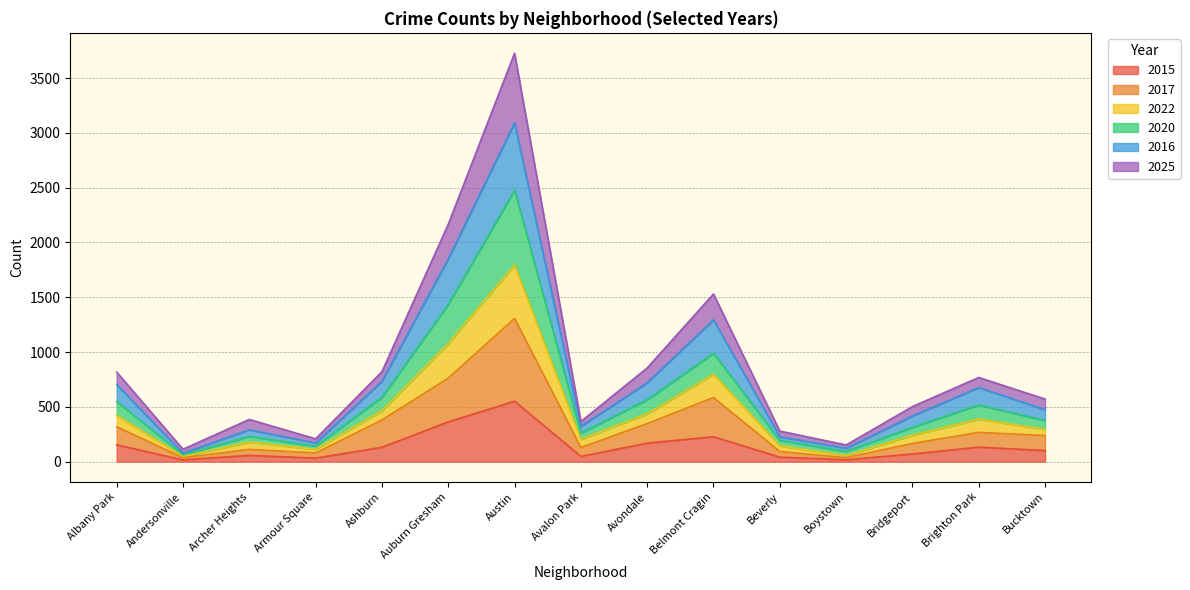

The value of 2017 at Beverly is 59. True or false?

False